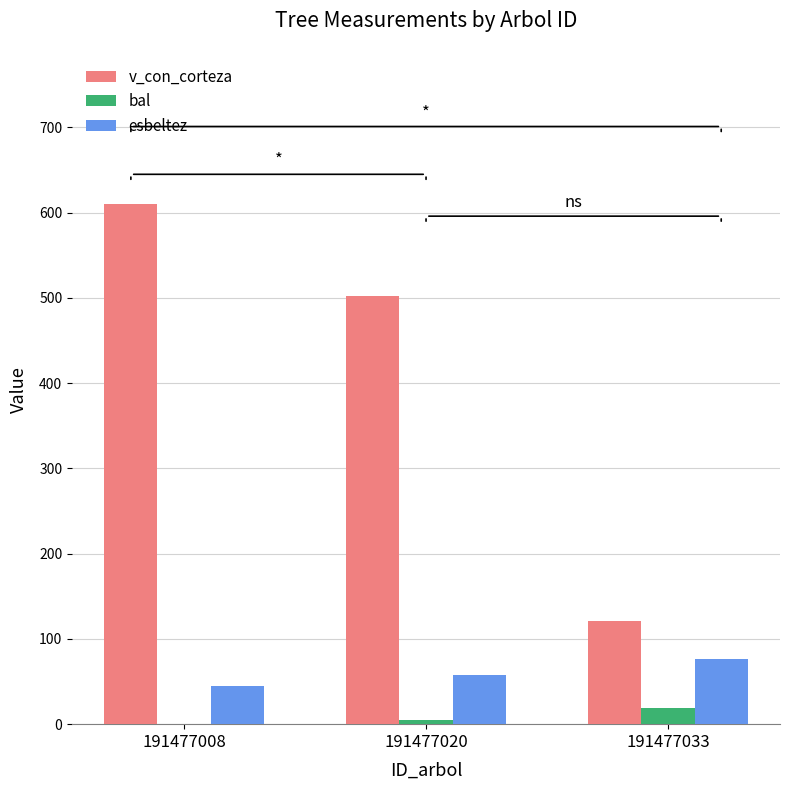

Which series has the largest total across all categories?

v_con_corteza